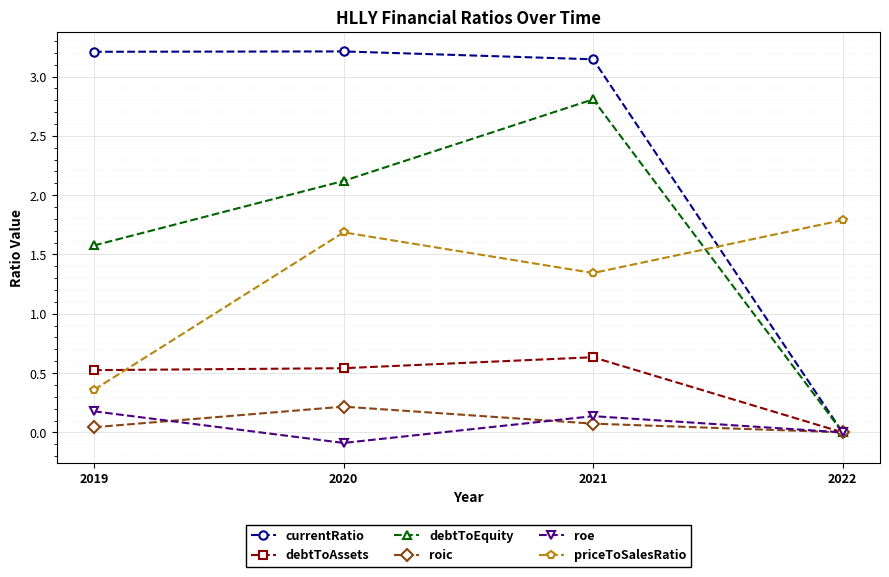

What are all the series names shown in the legend?

currentRatio, debtToAssets, debtToEquity, roic, roe, priceToSalesRatio